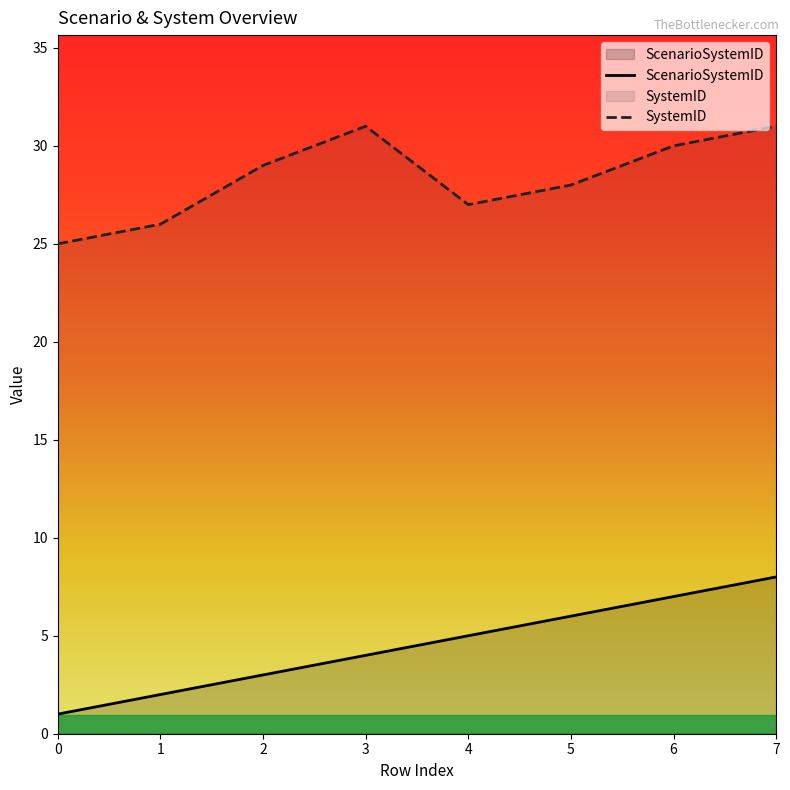

What is the approximate value of SystemID at 7?

31